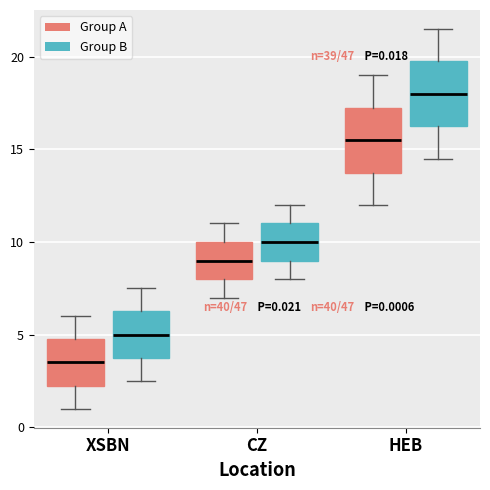

Which box's median line is the highest?

HEB (Group B)